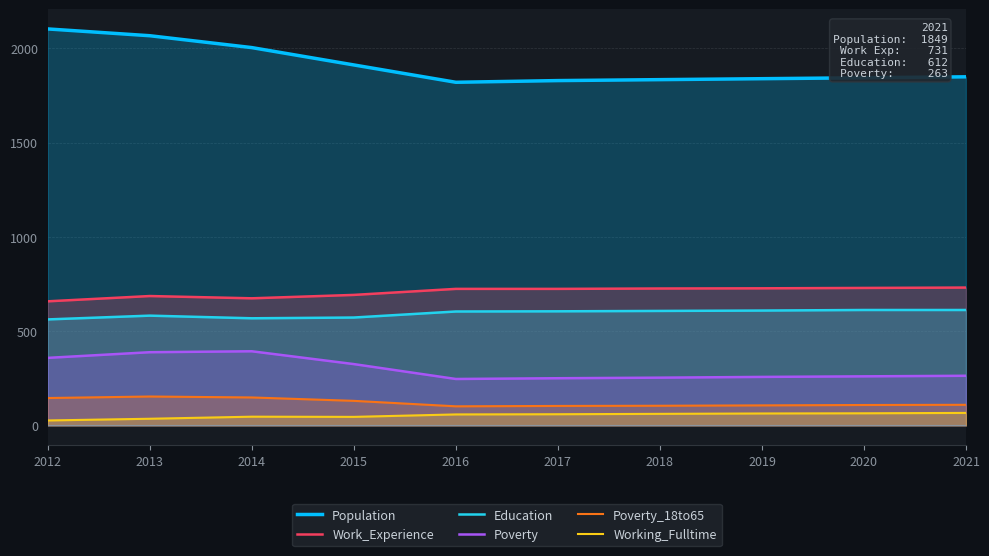

Which series has the largest total across all categories?

Population